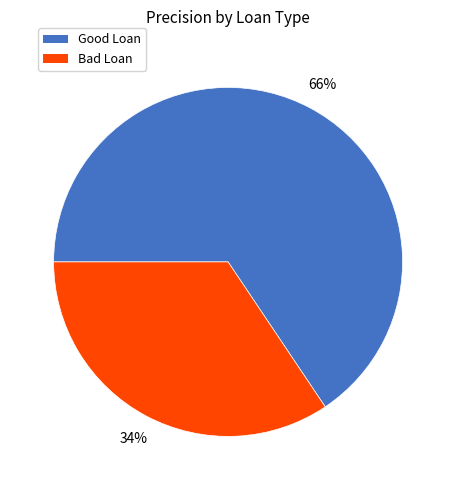

The Bad Loan slice represents 46% of the pie. True or false?

False